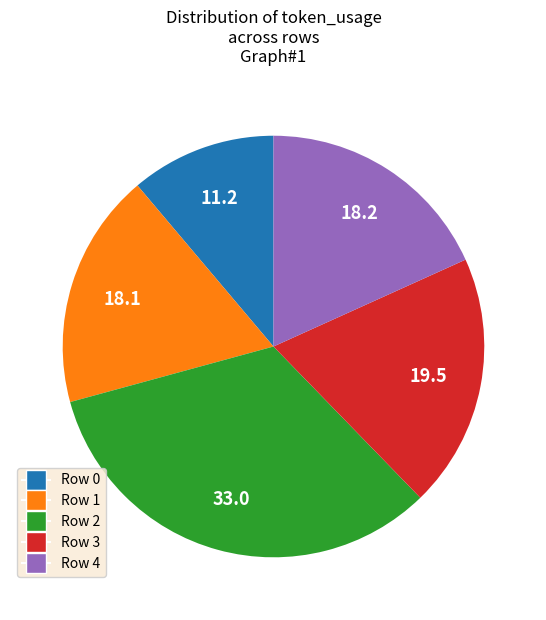

Is the sum of Row 4 and Row 0 greater than half?

No